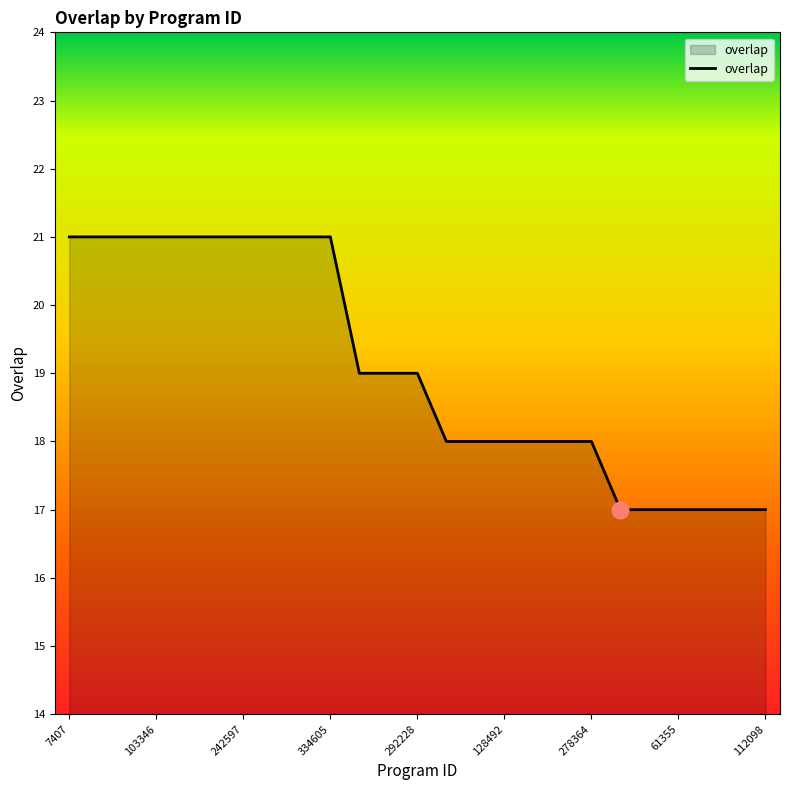

What is the greatest value displayed?

21